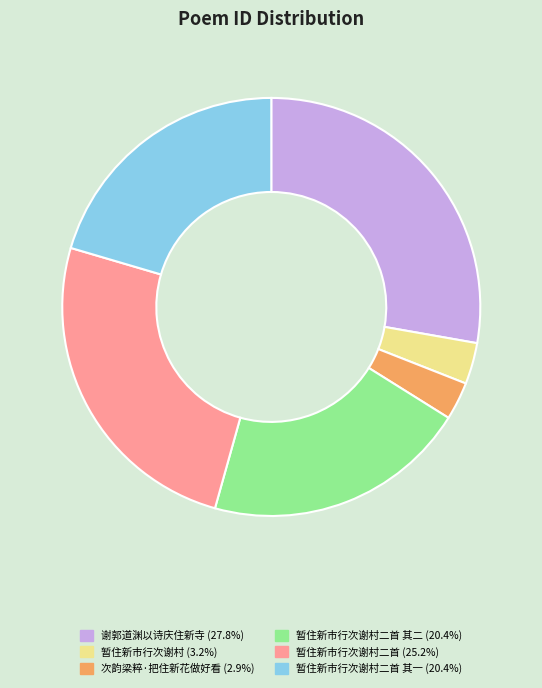

Does any single category account for the majority?

No